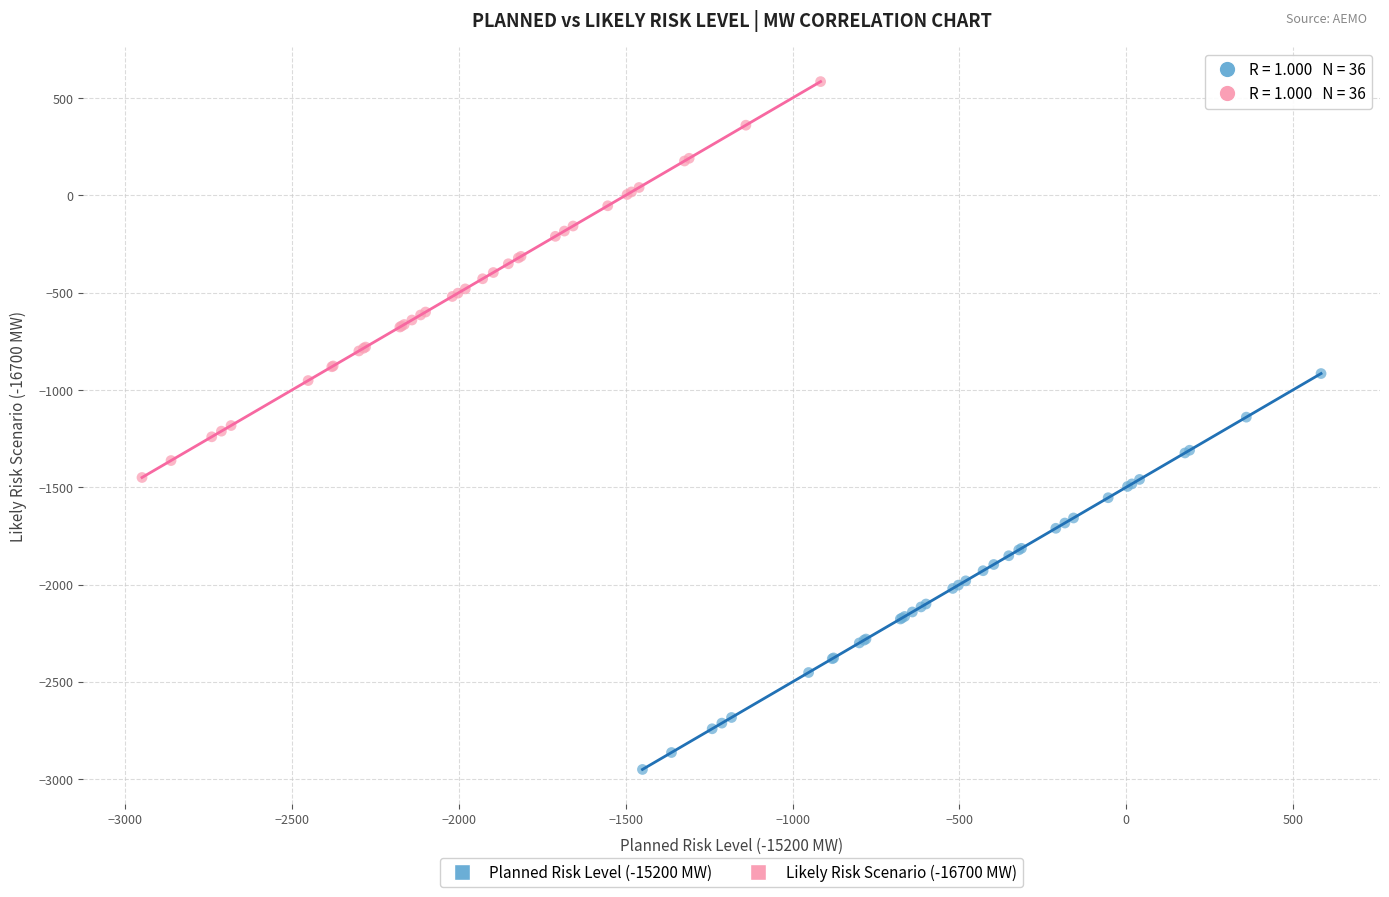

Which series reaches the maximum Y coordinate?

Likely Risk Scenario (-16700 MW)